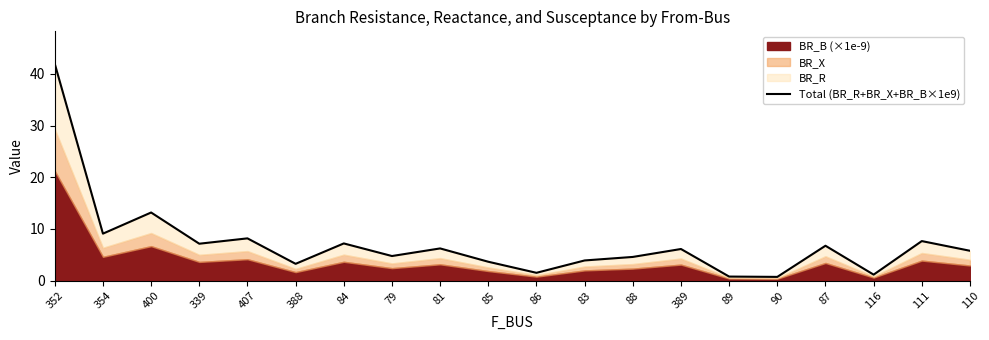

What position from the right is 86?

10